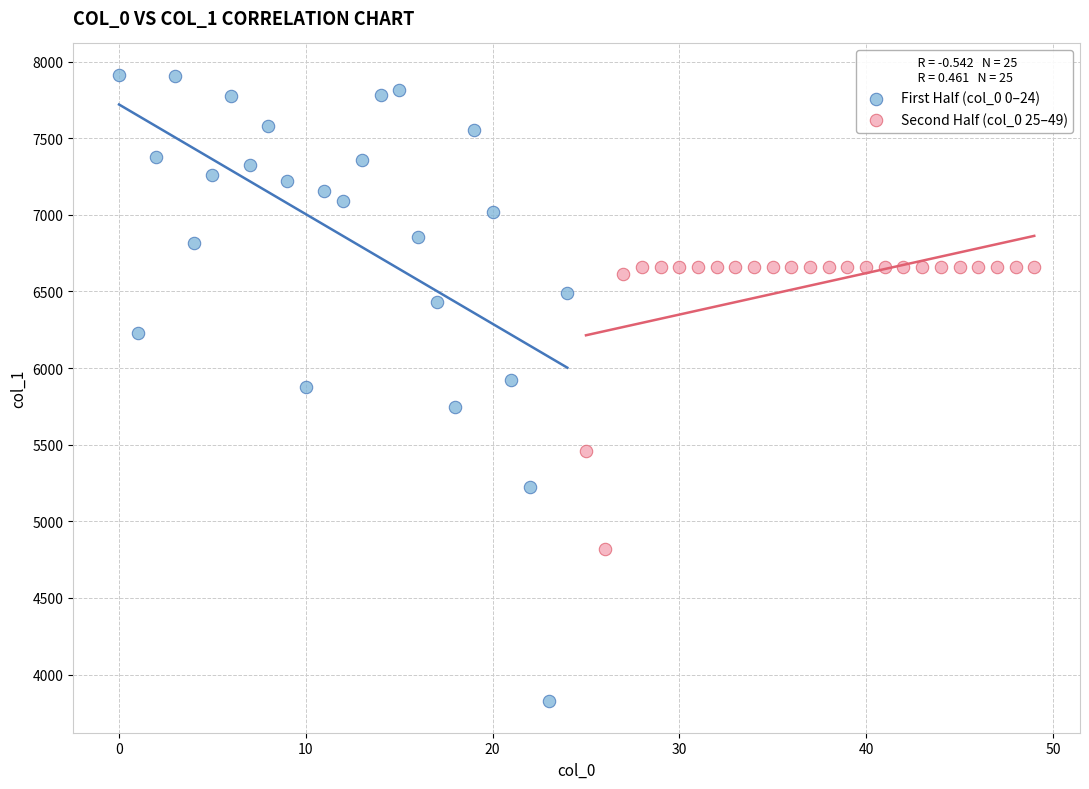

Which series reaches the maximum Y coordinate?

First Half (col_0 0–24)